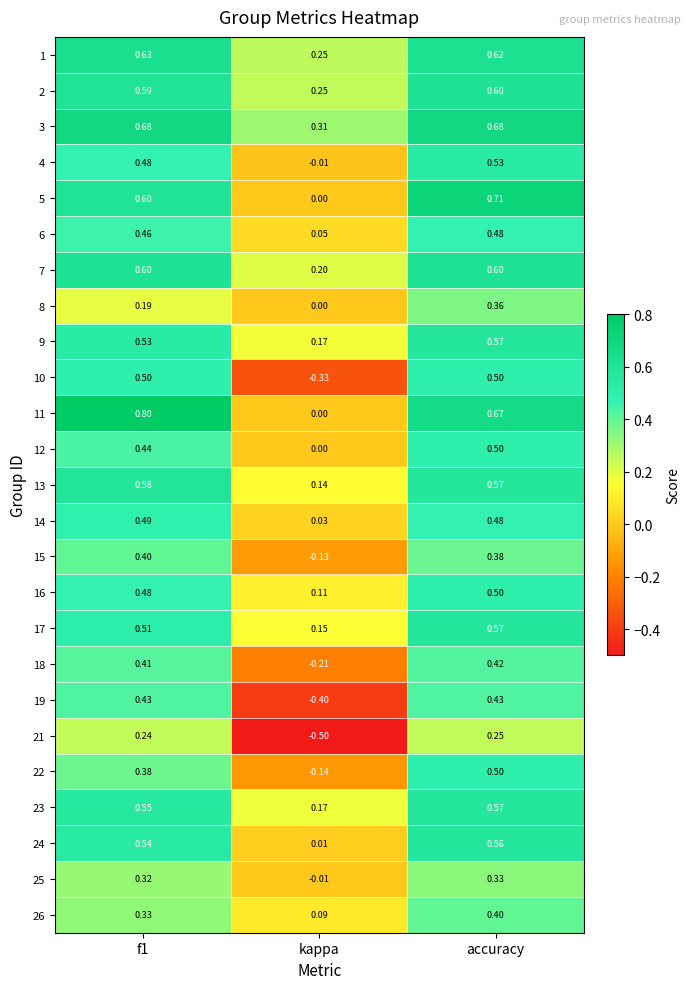

At which category is the sum across all series the highest?

accuracy